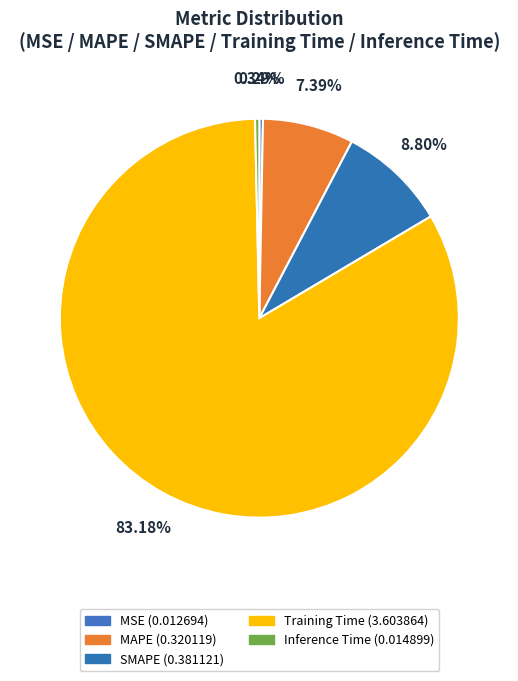

How many slices are in this pie chart?

5